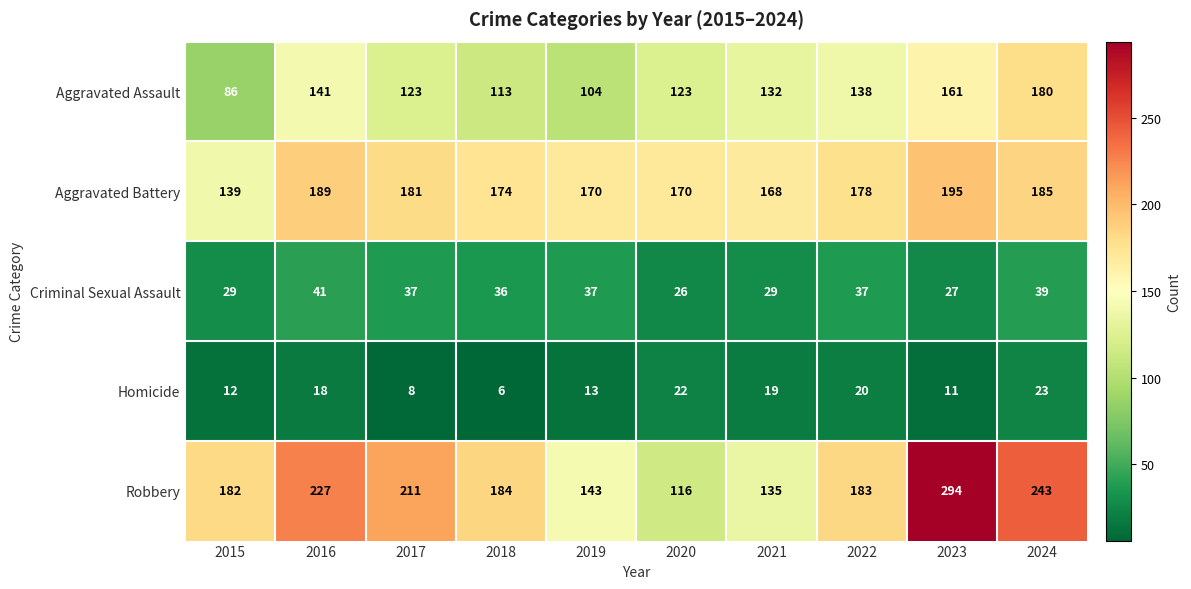

Which series changed the most between 2015 and 2019?

Robbery